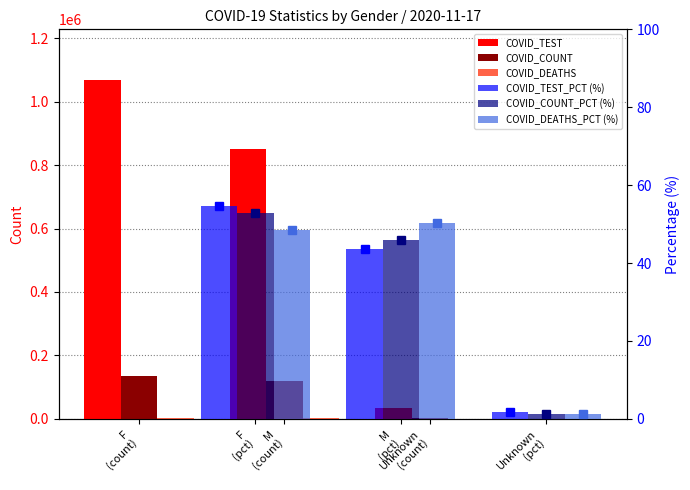

What is the spread (max minus min) of values at M
(count)?

851795.4